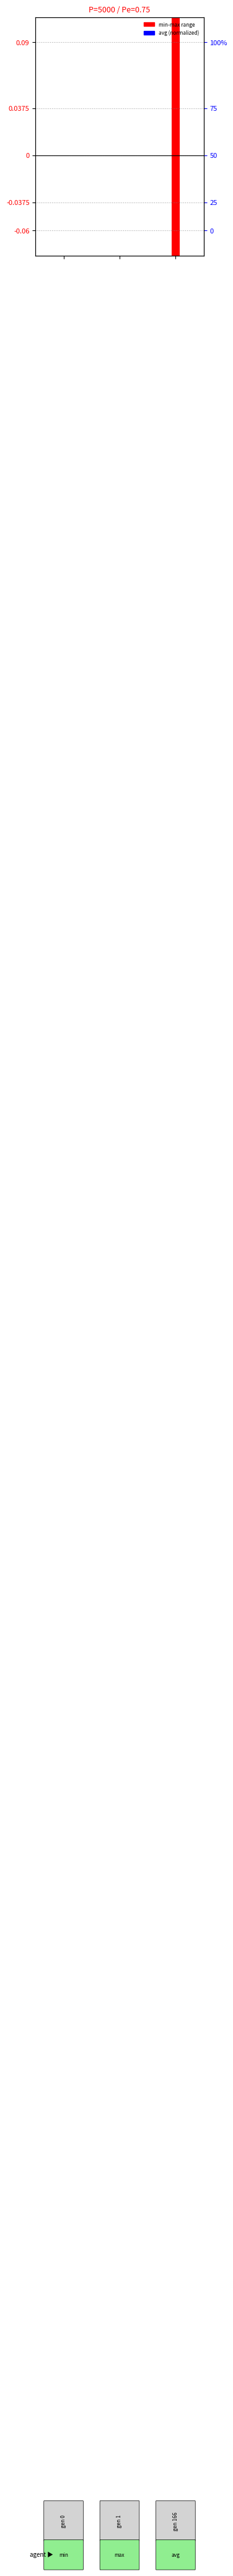

What is the change in value from 1 to 2?

-3.9